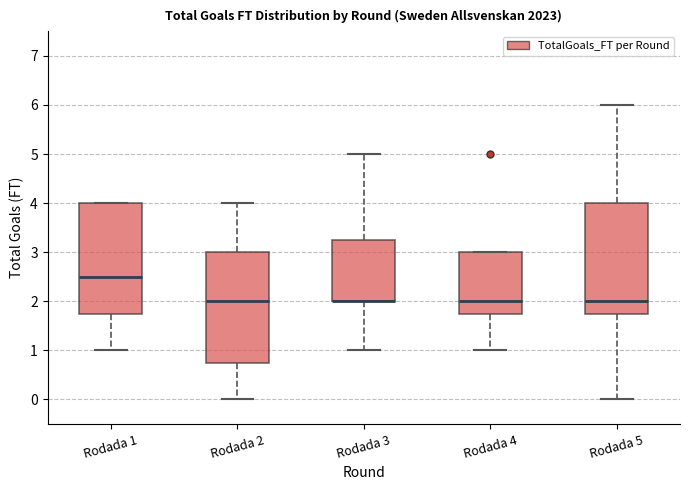

Reading left to right, transcribe this box plot: for each box, give where its median line is, the range the box spans, and where its two whiskers end, as read against the y-axis. The values are not printed on the chart, so give them approximately, as read against the axis.

Rodada 1: median 2.5, box 1.8 to 4.0, whiskers 1.0 to 4.0
Rodada 2: median 2.0, box 0.8 to 3.0, whiskers 0.0 to 4.0
Rodada 3: median 2.0 (drawn on the box's lower edge), box 2.0 to 3.3, whiskers 1.0 to 5.0
Rodada 4: median 2.0, box 1.8 to 3.0, whiskers 1.0 to 3.0
Rodada 5: median 2.0, box 1.8 to 4.0, whiskers 0.0 to 6.0